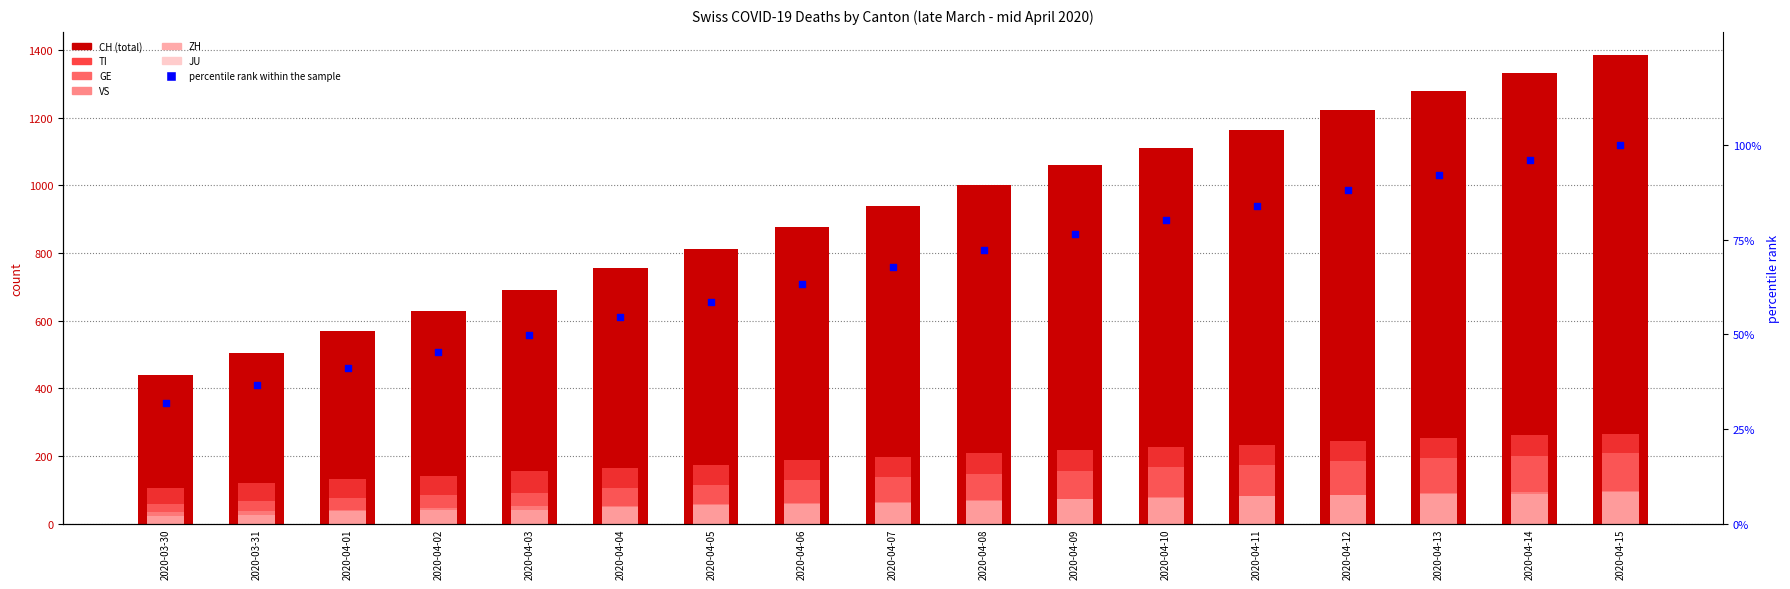

Is the value of VS at 2020-03-31 greater than the value of CH at 2020-04-05?

No